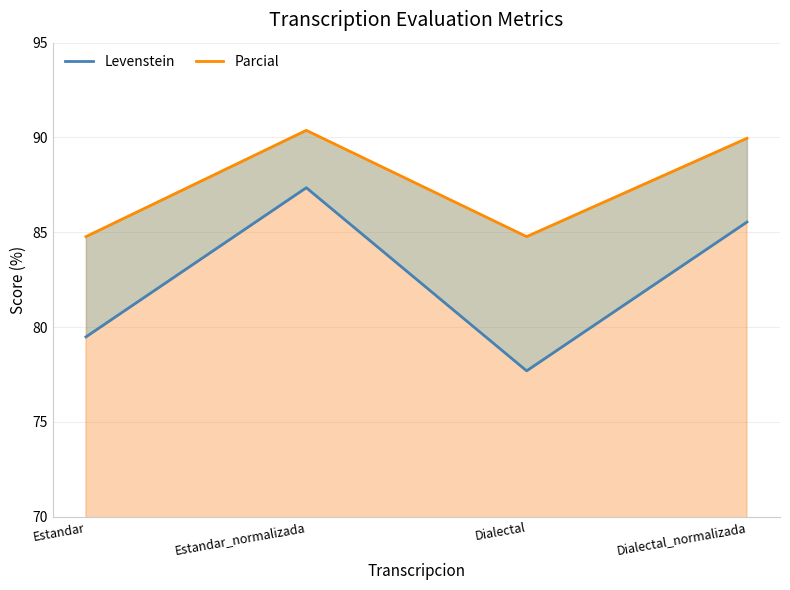

Which series changed the most between Estandar and Estandar_normalizada?

Levenstein